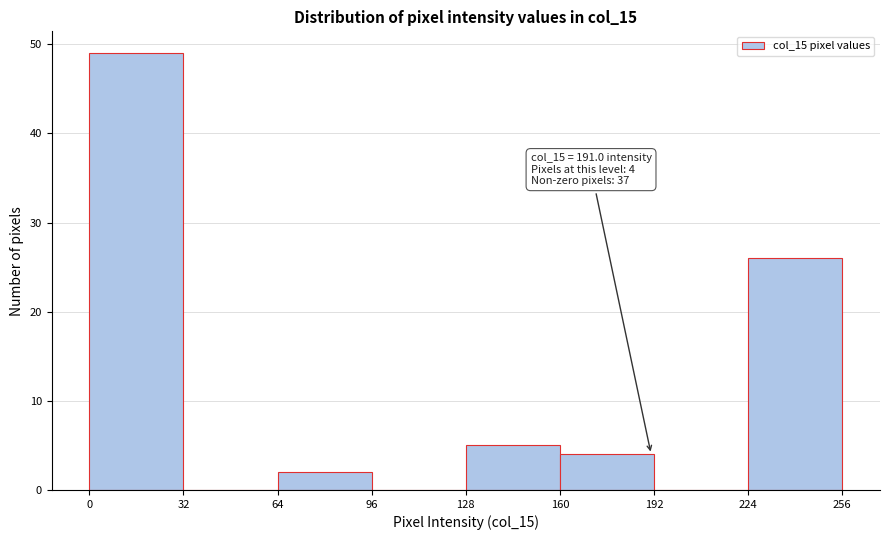

Which range on the x-axis has the tallest bar?

0 to 32